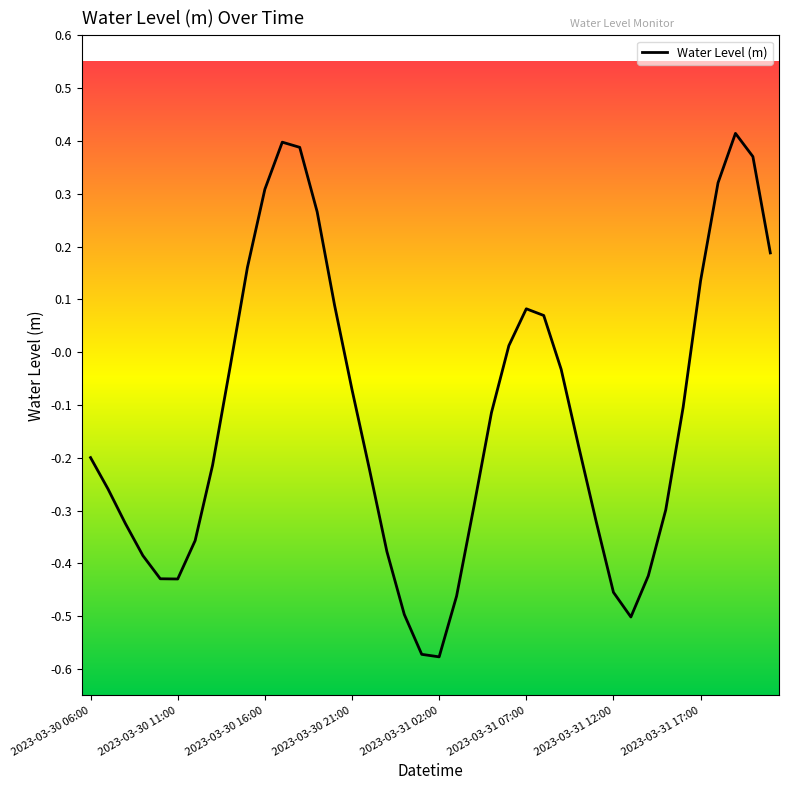

What is the difference between the maximum and minimum values?

1.0